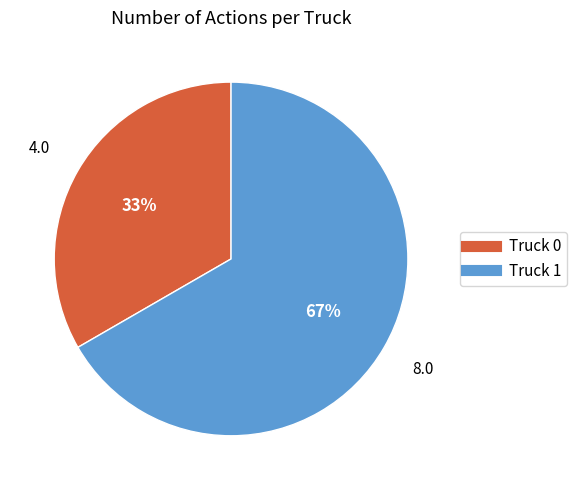

Does any single category account for the majority?

Yes